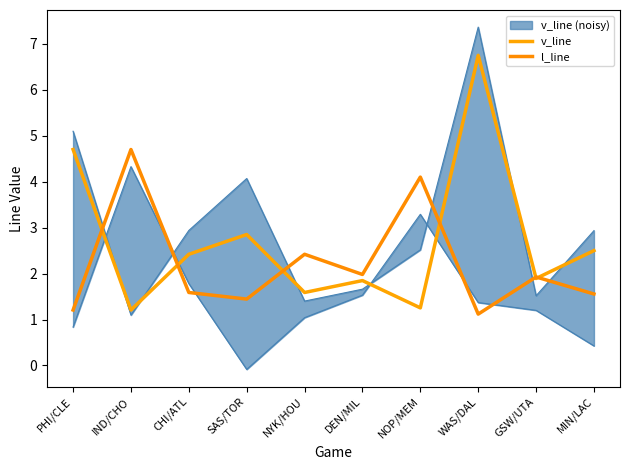

Is it true that l_line equals 1.9 at GSW/UTA?

True